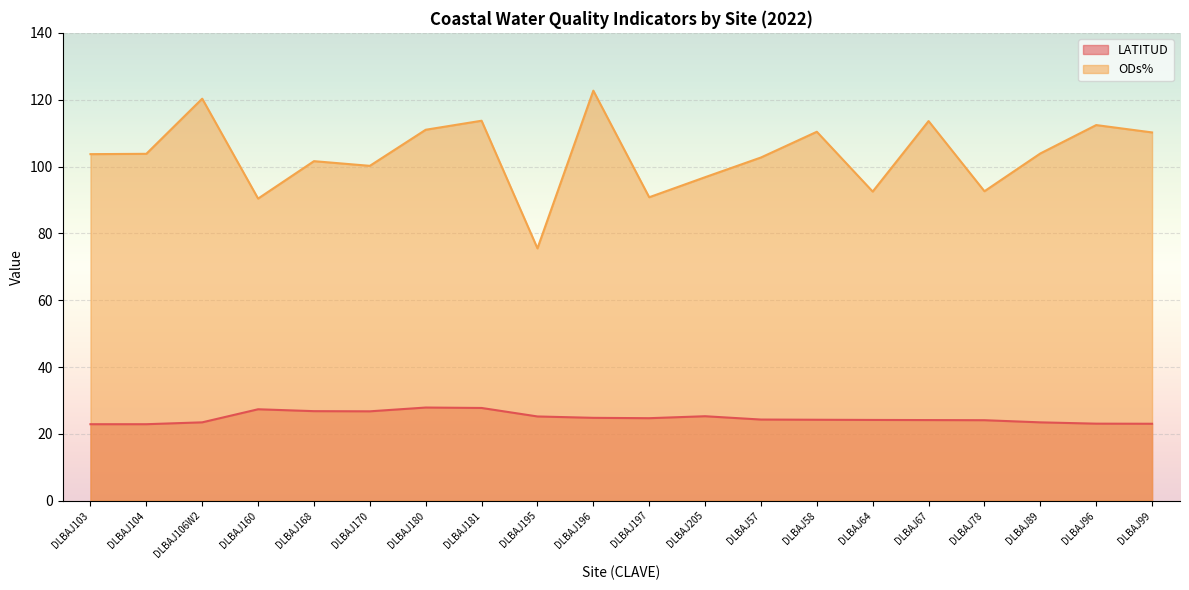

At which category does the chart reach its peak across all series?

DLBAJ196